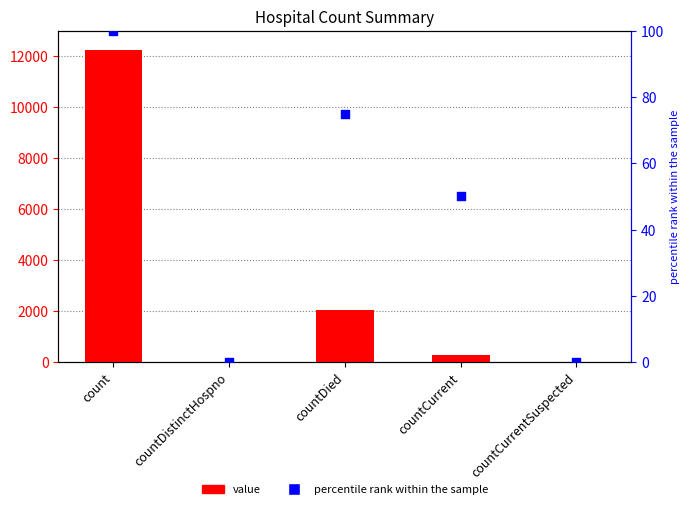

What is the total value across all series at countCurrent?

331